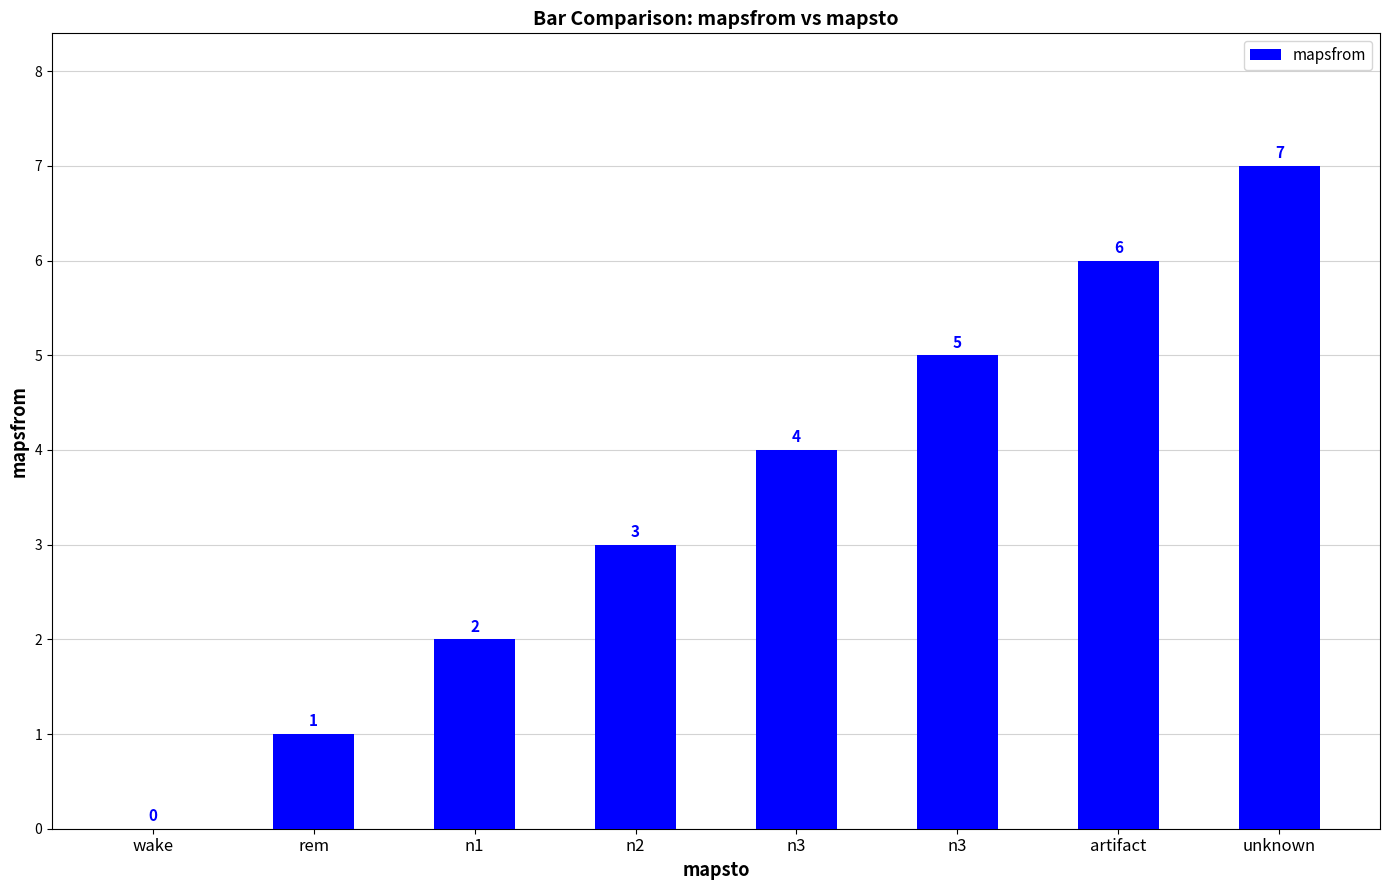

Reading right to left, transcribe all the data shown in this chart.

7	6	5	4	3	2	1	0